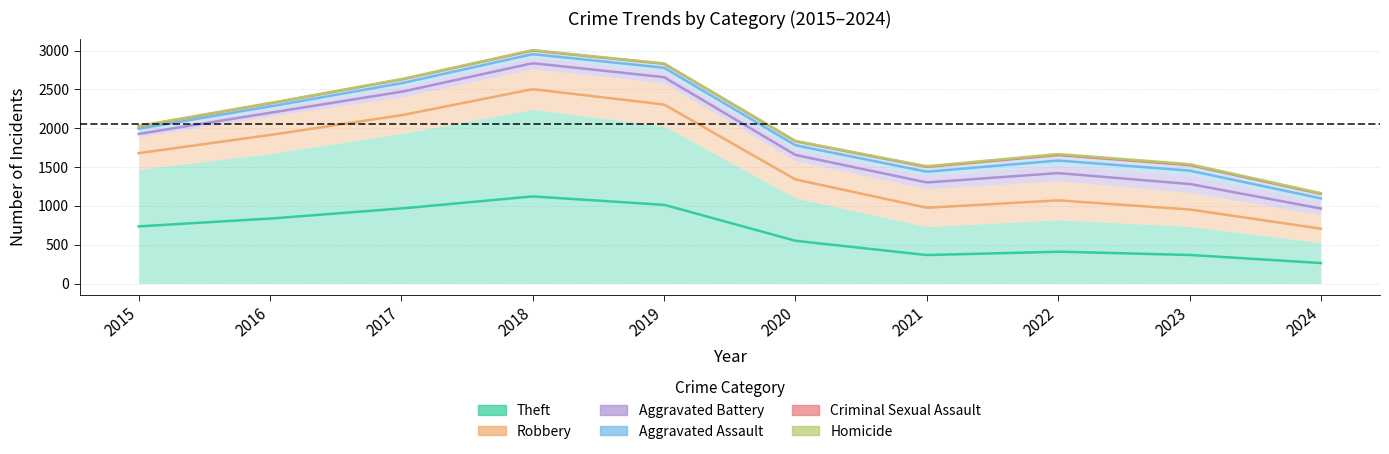

The Theft series shows 1361 at 2022. True or false?

False